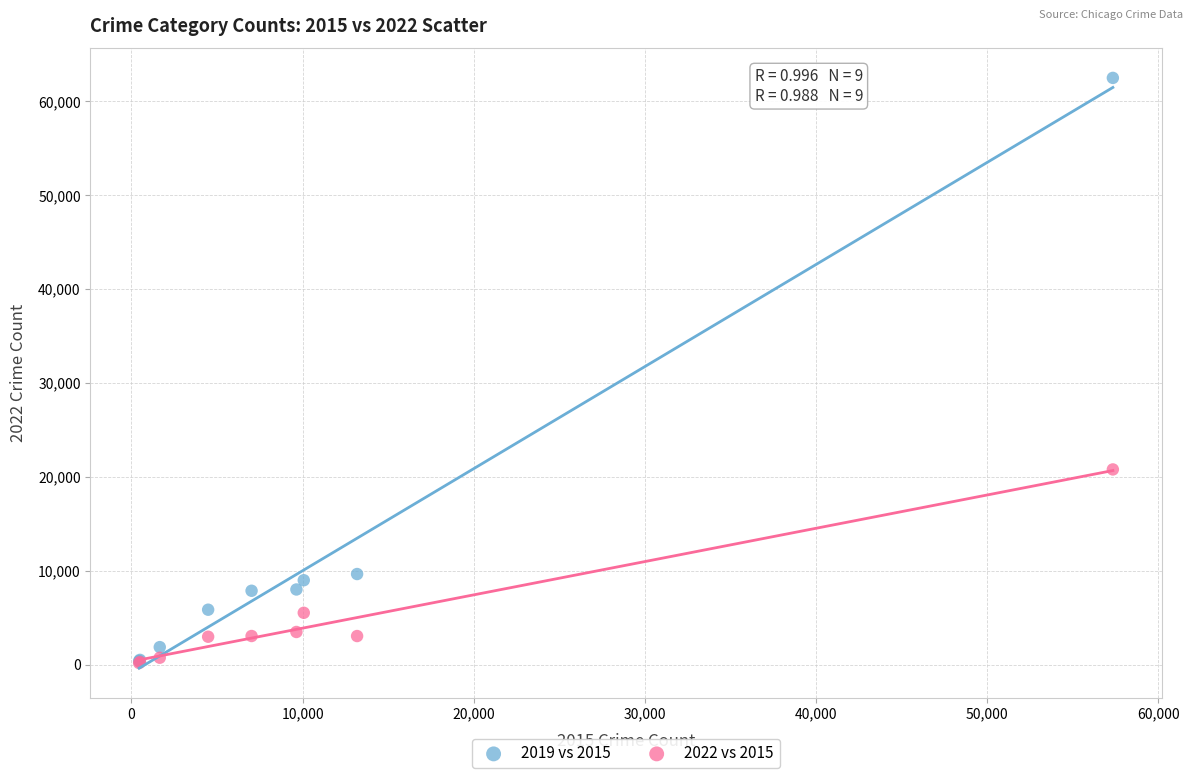

What are all the series names shown in the legend?

2019 vs 2015, 2022 vs 2015